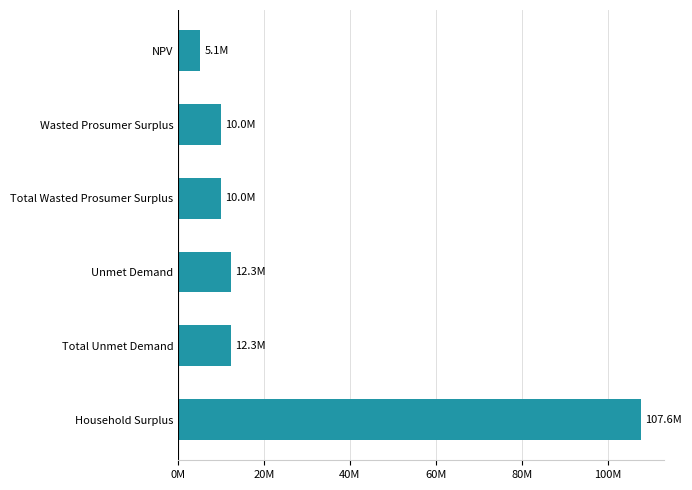

Does the chart contain any negative values?

No